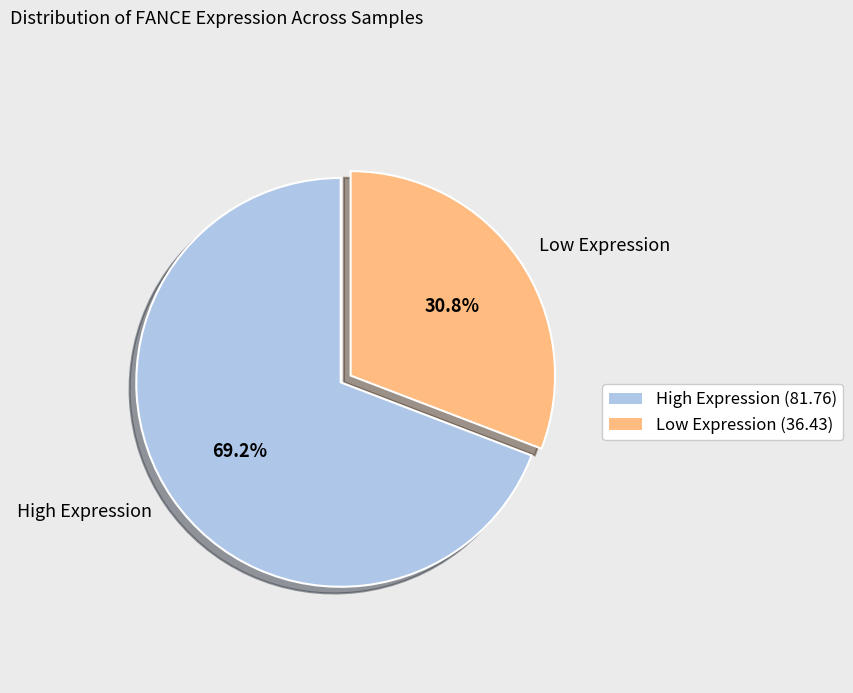

What is the largest slice in the pie chart?

High Expression